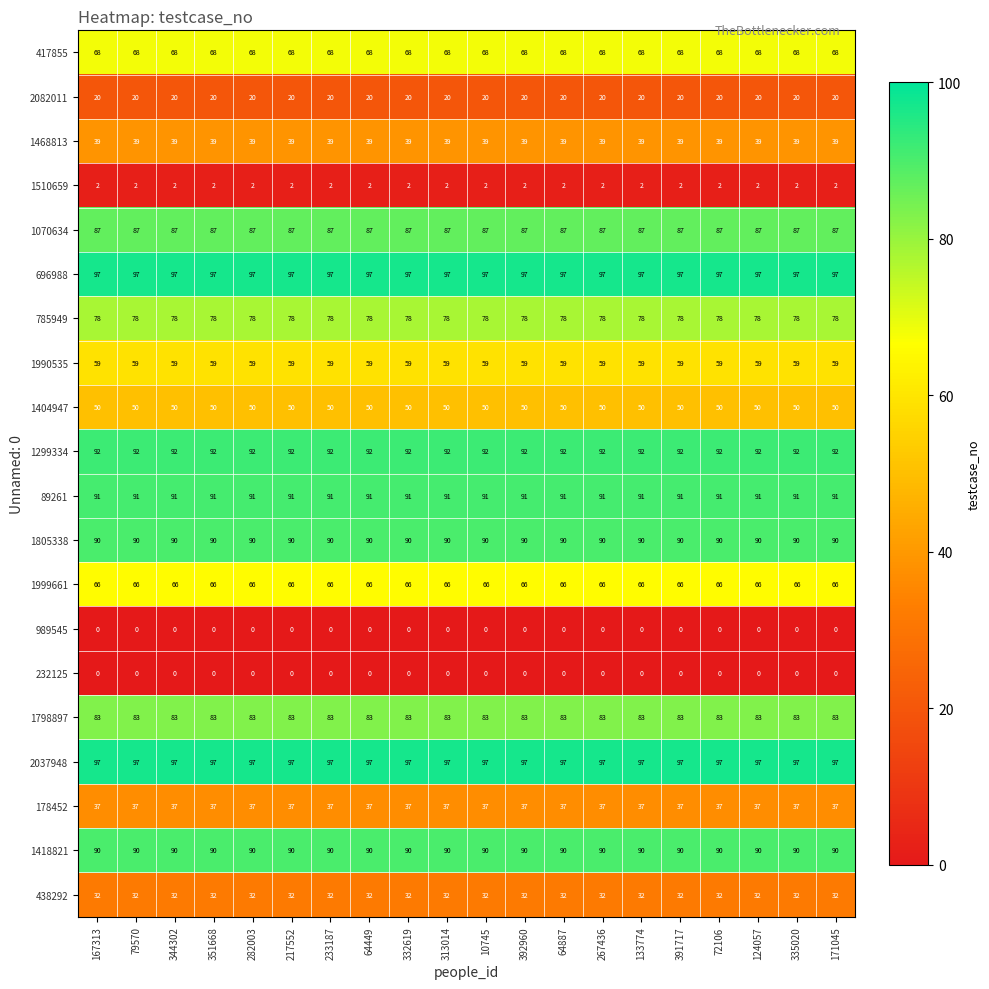

Read the 1418821 value at 10745.

90